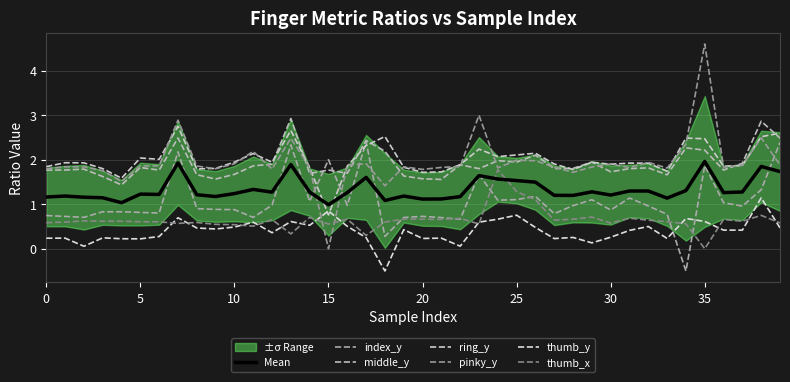

What is the difference between the maximum and minimum values in the middle_y series?

1.5